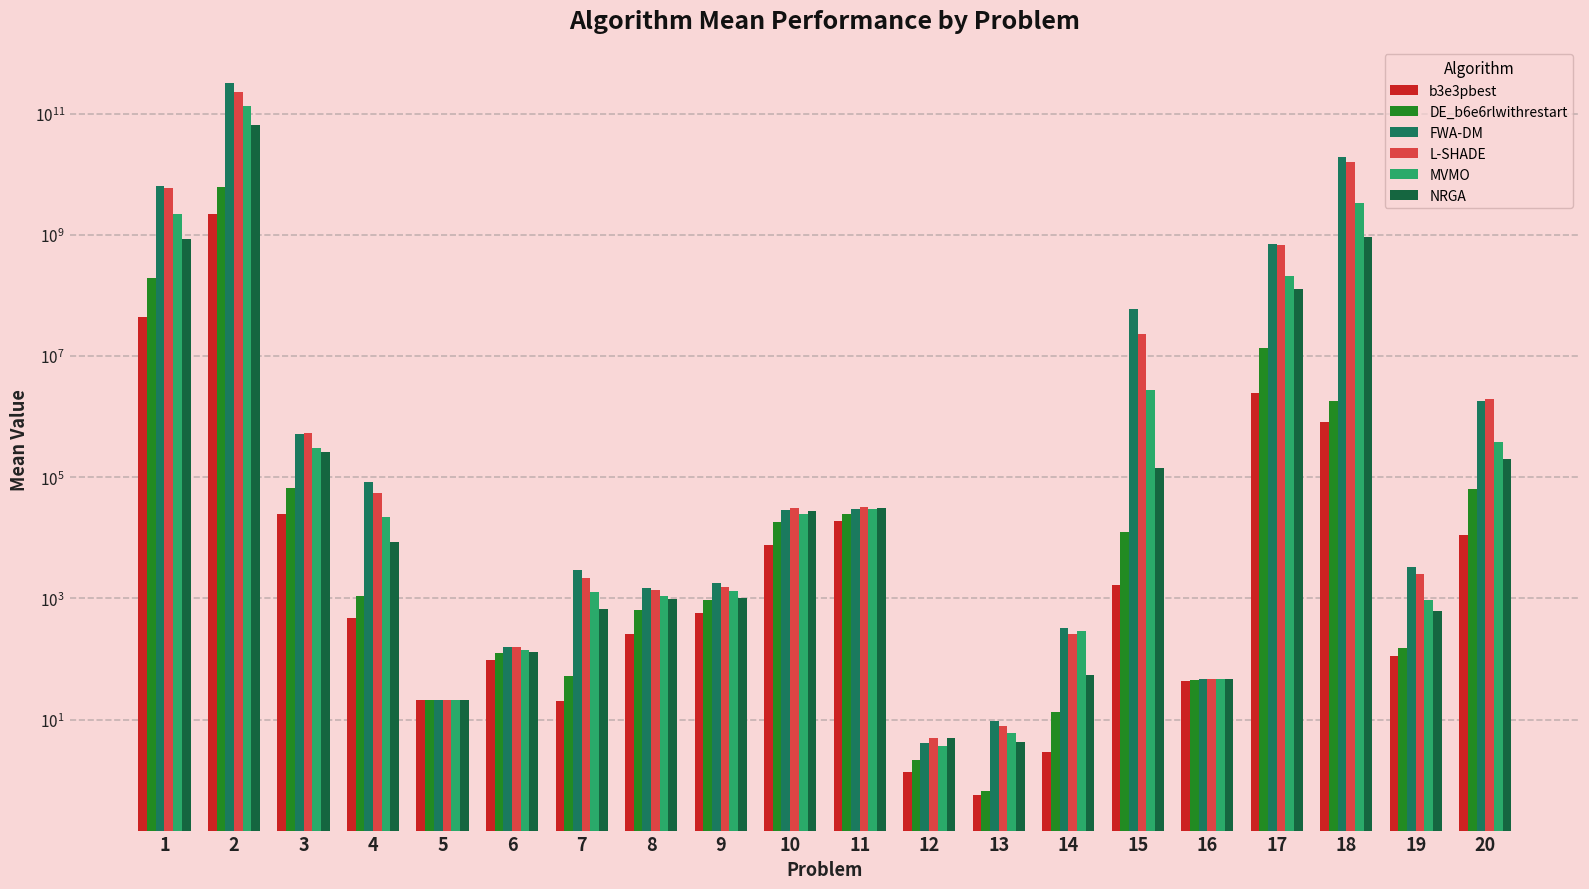

At which category is the sum across all series the highest?

2